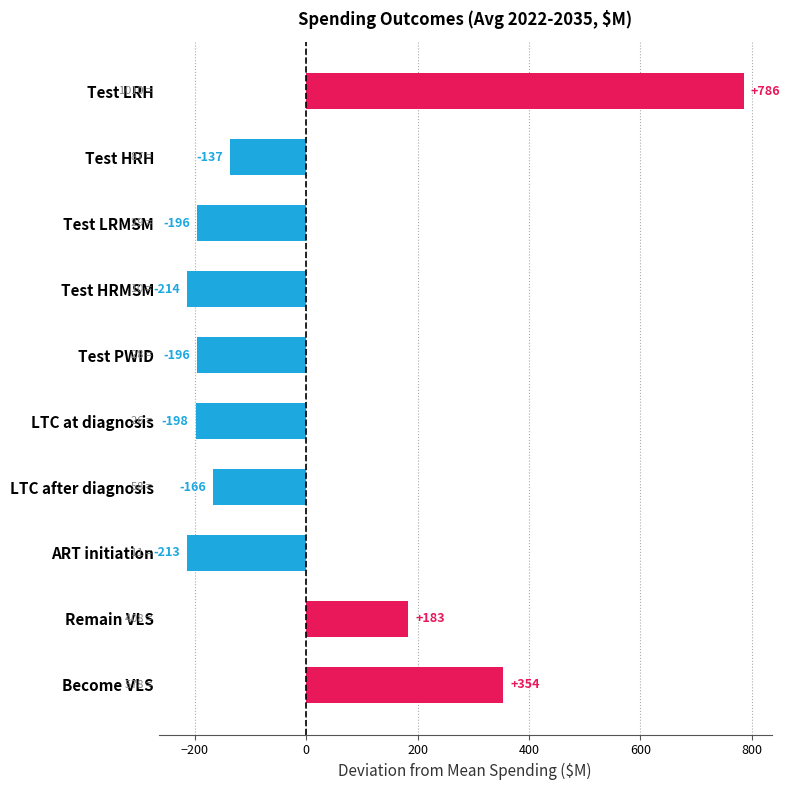

What is the difference between the maximum and minimum values?

999.9